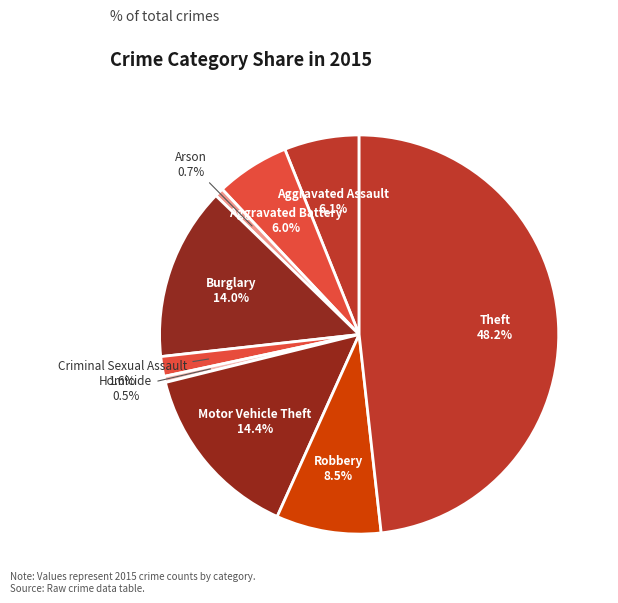

How many segments does this pie chart have?

9